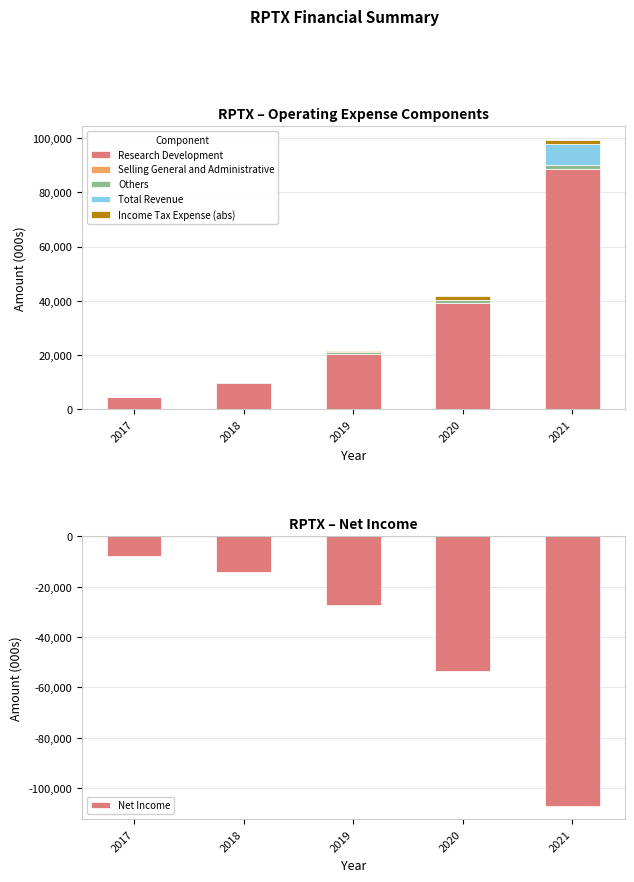

What is the total value across all series at 2018?

-4400